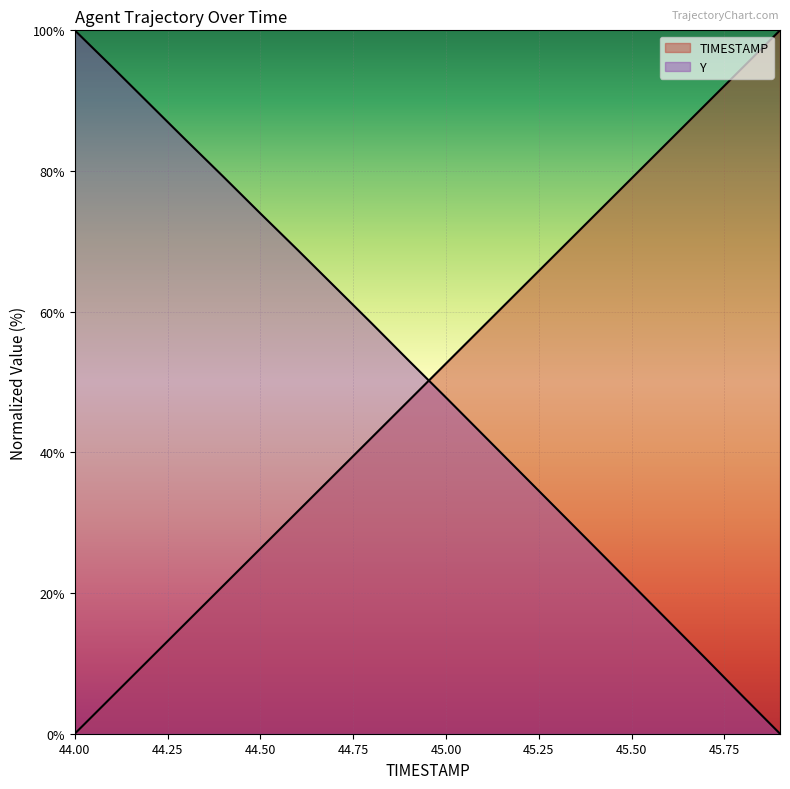

How many categories are shown in the chart?

20